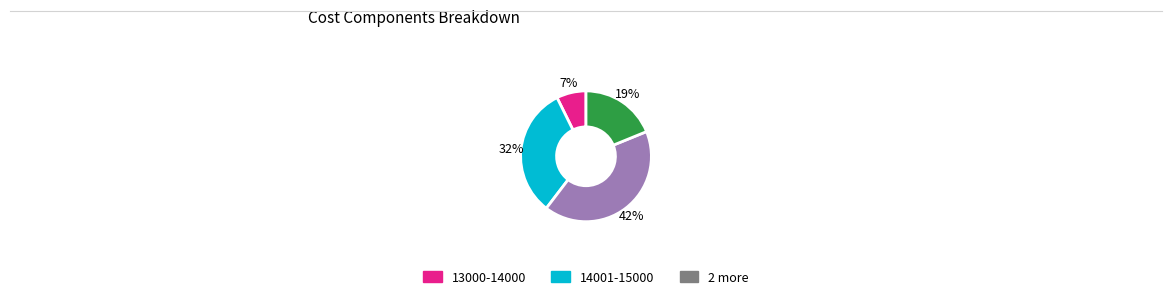

To the nearest percent, what is the average slice percentage?

25%